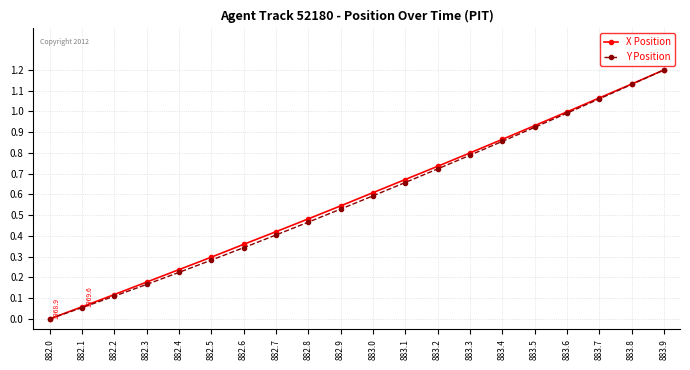

How many lines are shown in the chart?

2